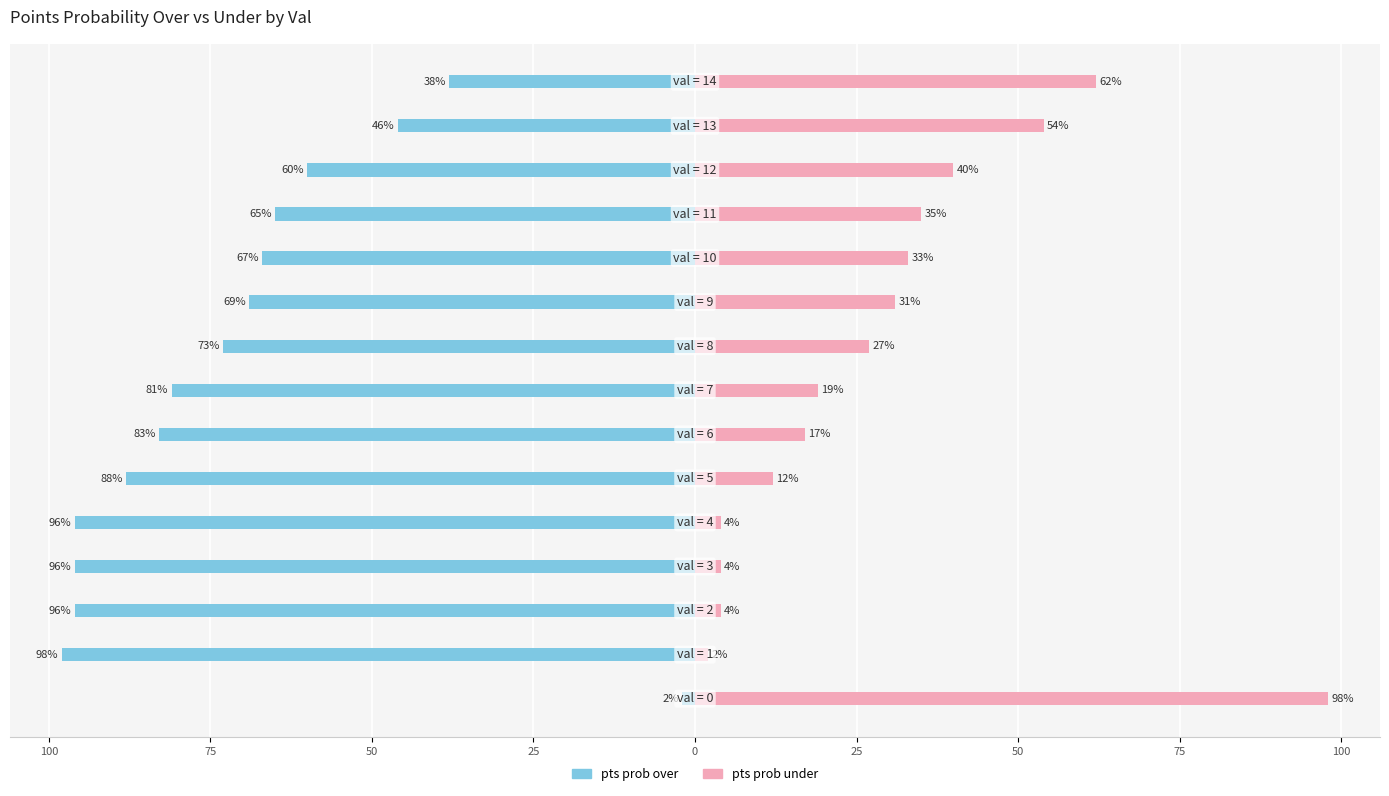

At which label is pts prob over closest to -50?

13